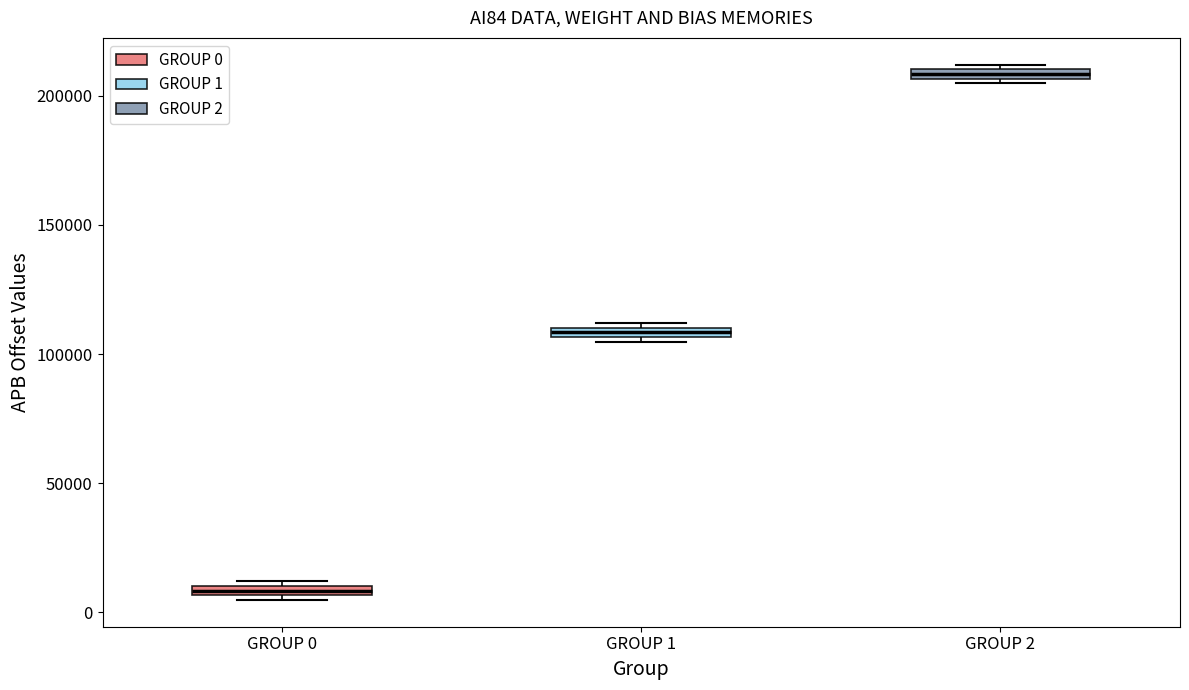

Which box has the lowest median line?

GROUP 0